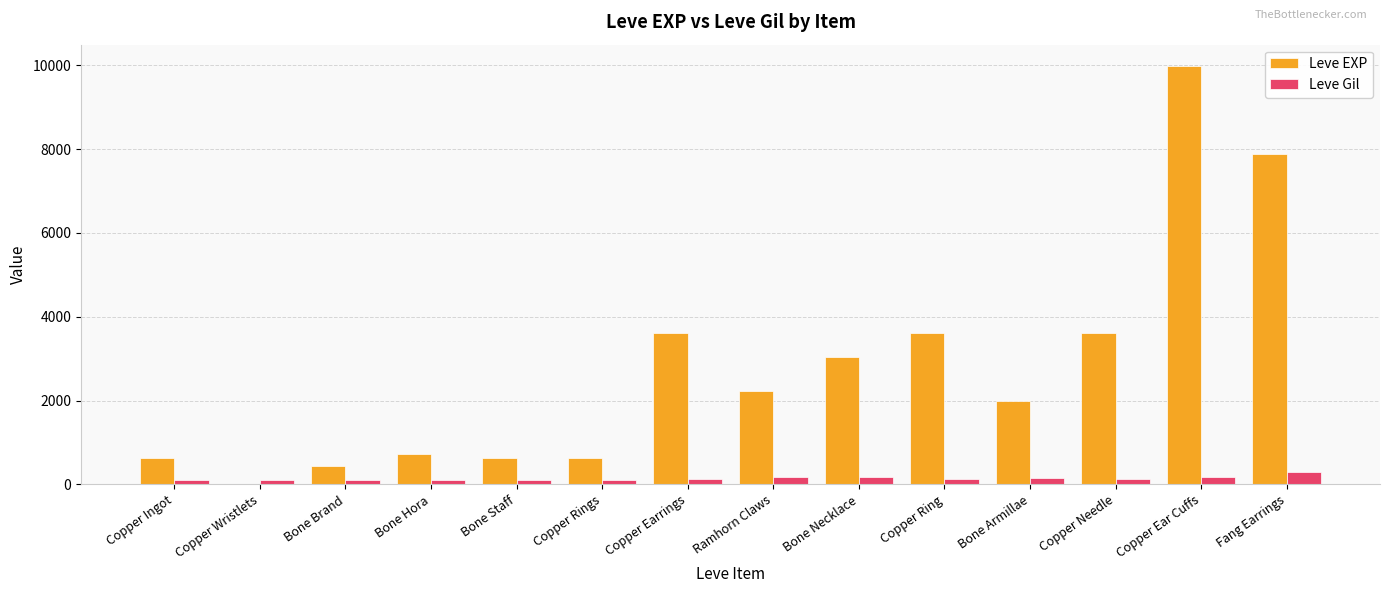

What is the maximum value shown in the chart?

9990